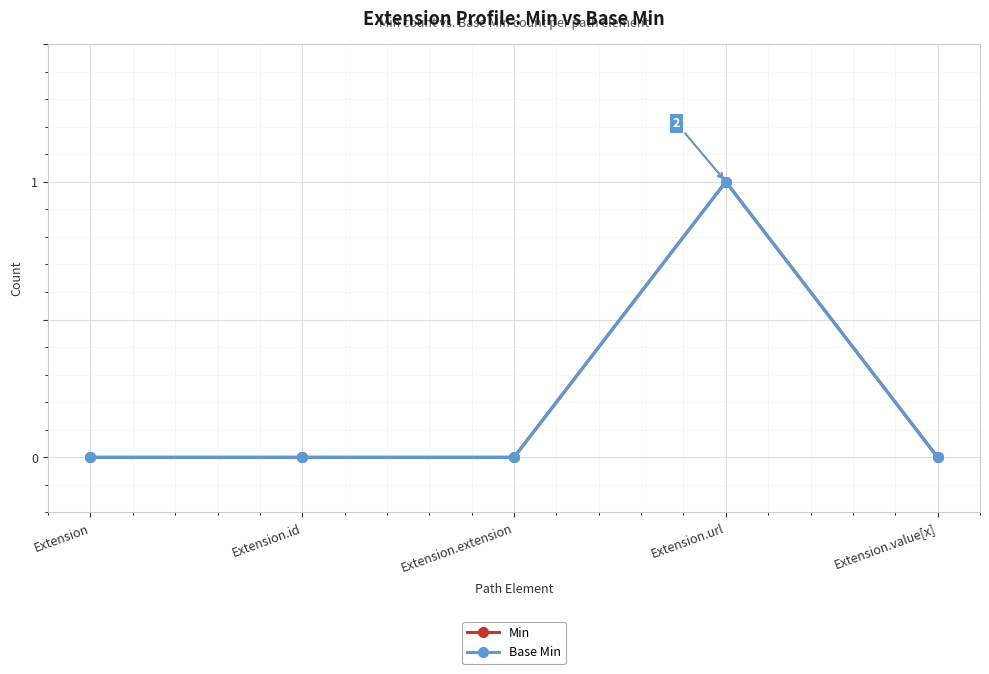

Is this an area chart (filled region under the line)?

No